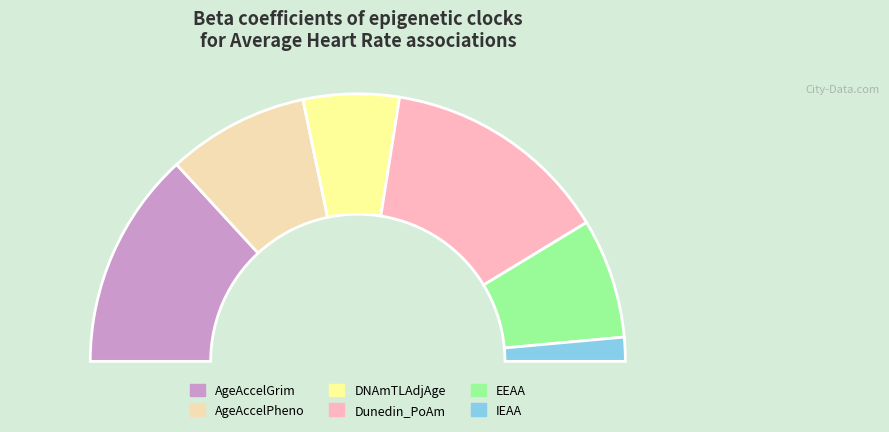

Is there a majority slice in this chart?

No